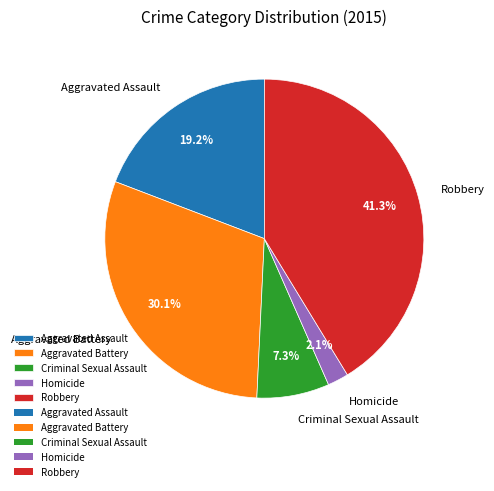

Which category has the biggest portion of the pie?

Robbery